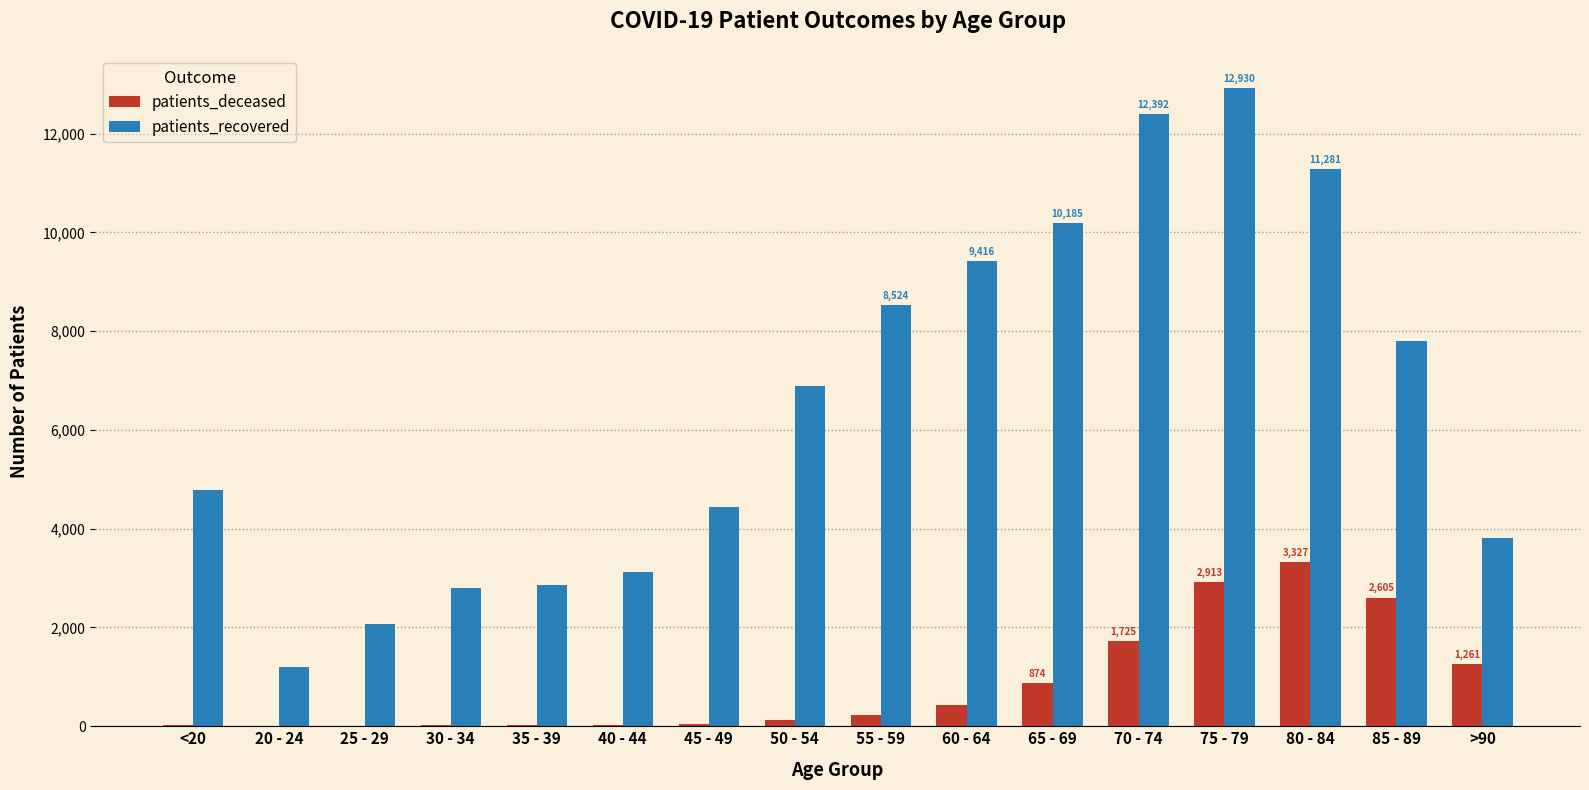

True or false: patients_recovered has a value of 13547 at 65 - 69.

False